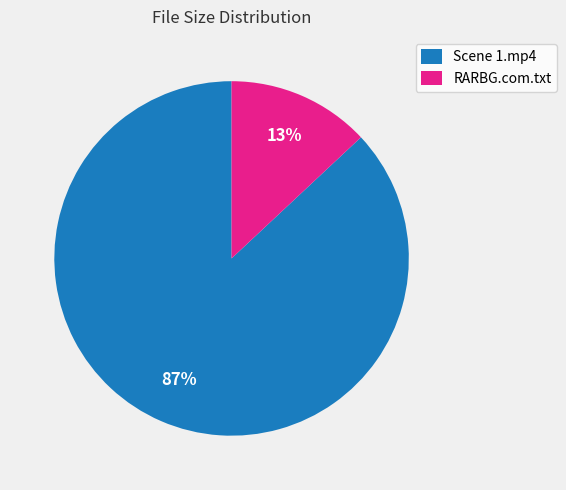

To the nearest percent, what portion does RARBG.com.txt represent?

13%